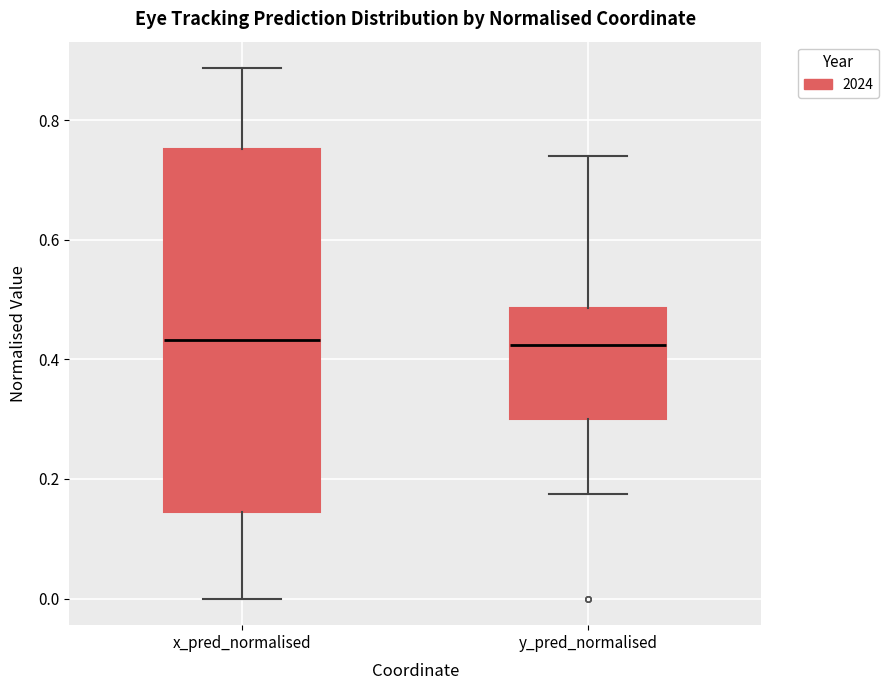

Reading left to right, read every box against the y-axis: the position of its median line, the range the box covers, and the ends of its whiskers. The values are not printed on the chart, so give them approximately, as read against the axis.

x_pred_normalised: median 0.44, box 0.14 to 0.76, whiskers 0.00 to 0.88
y_pred_normalised: median 0.42, box 0.30 to 0.48, whiskers 0.18 to 0.74